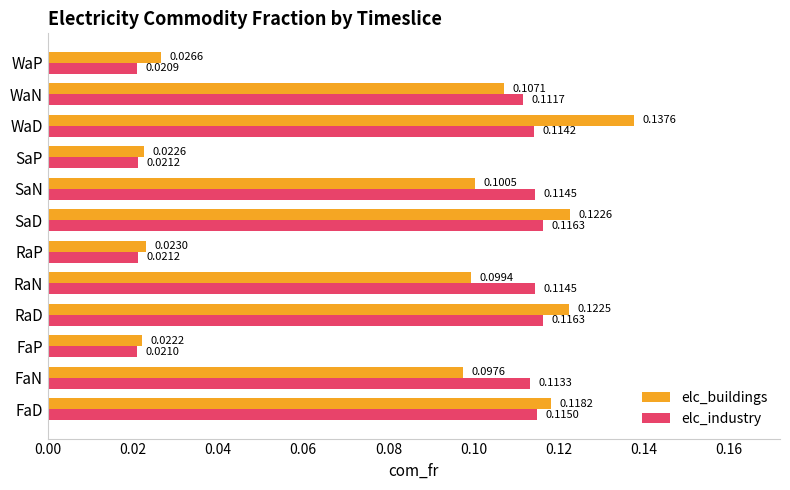

At how many categories does at least one series exceed 0?

12